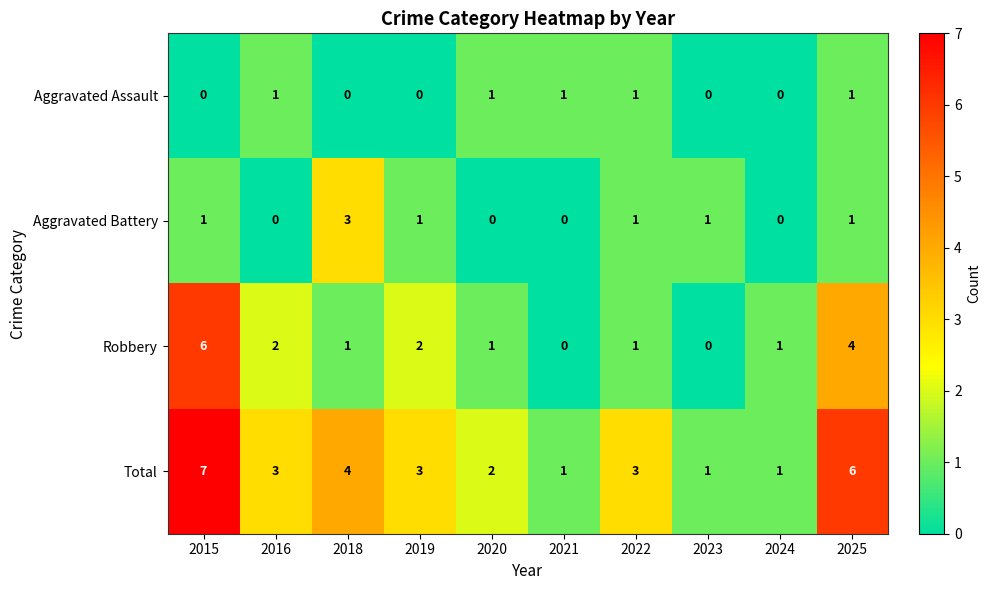

What is the difference between the highest and lowest values at 2019?

3